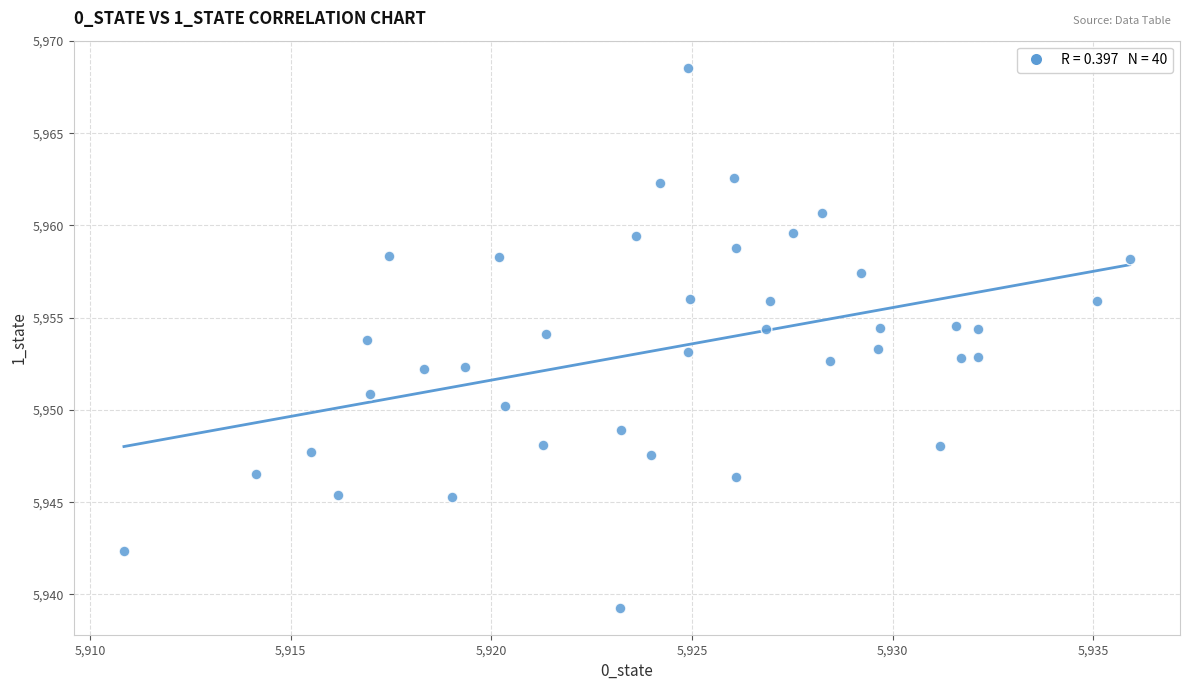

What is the range of Y values (max minus min)?

29.3